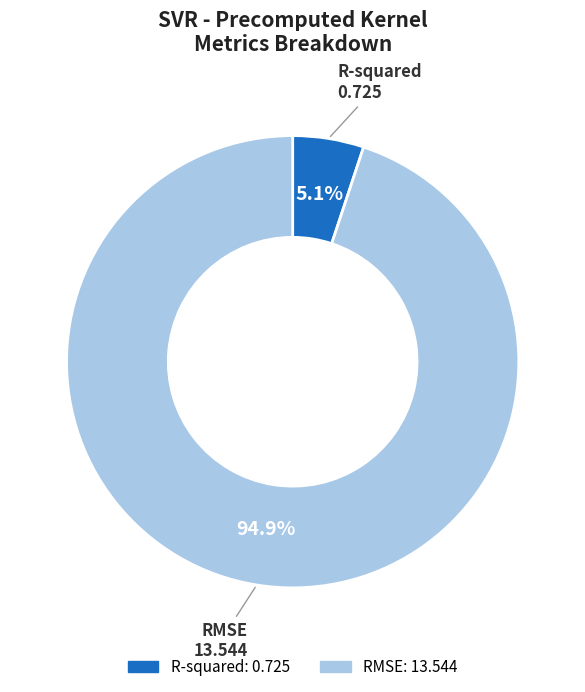

Which has a higher value, RMSE or R-squared?

RMSE